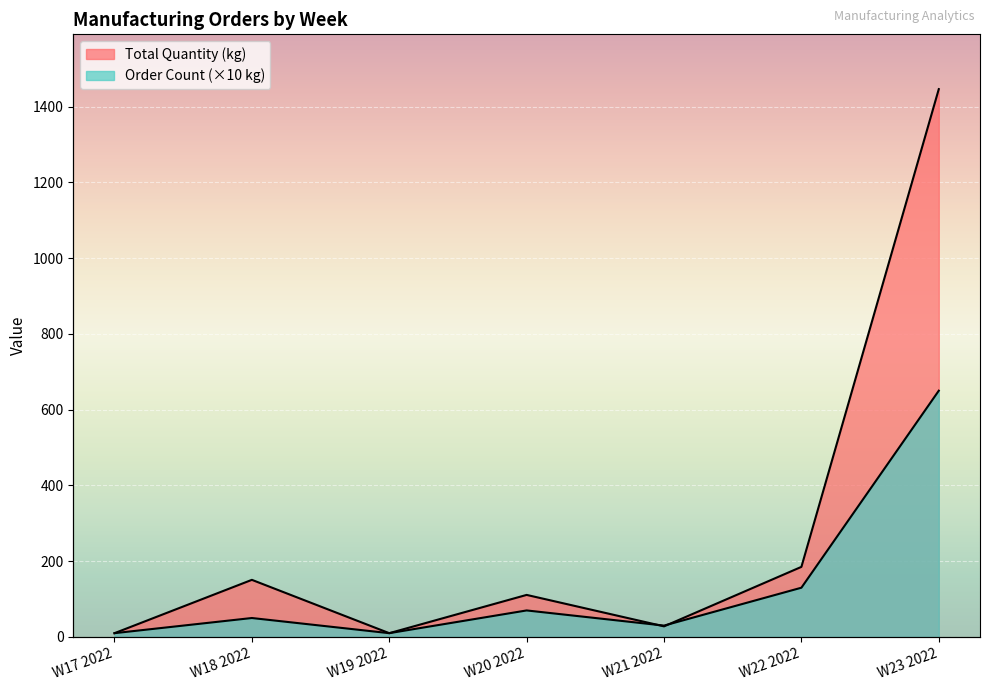

What is the greatest value displayed?

1446.0